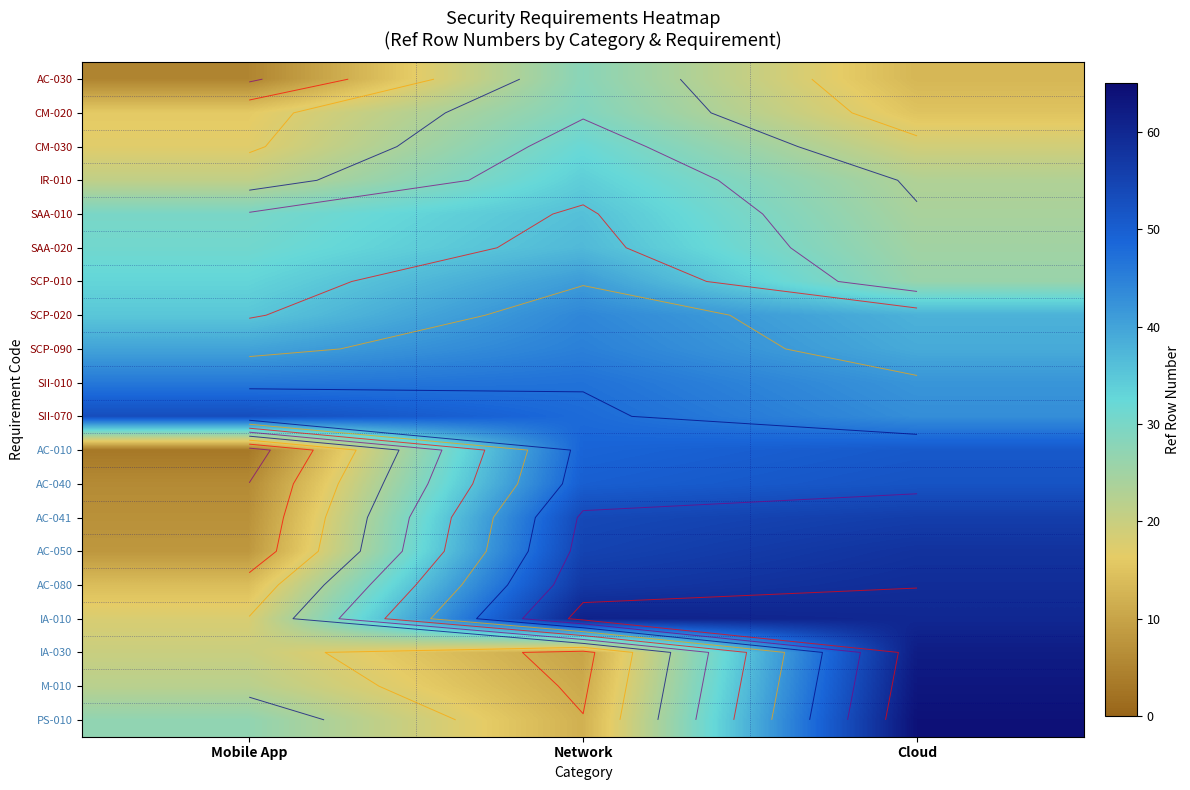

What is the total value across all series at Mobile App?

452